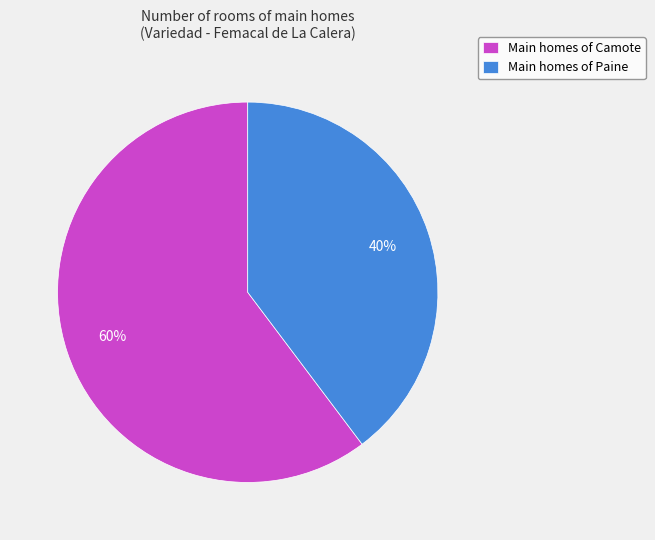

Which slice represents more than half of the pie?

Main homes of Camote